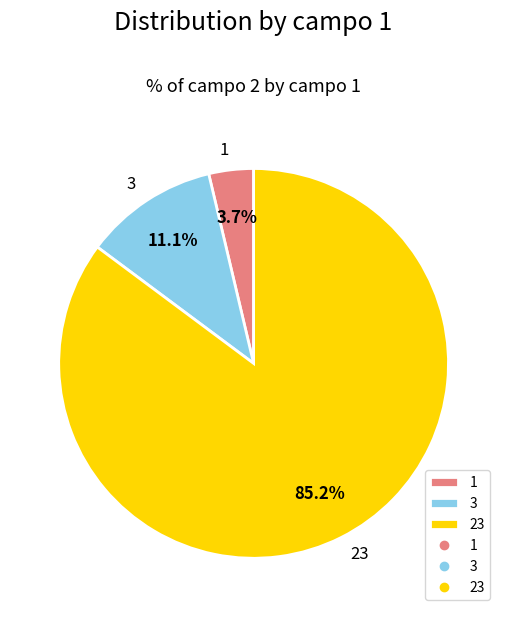

To the nearest percent, what percentage of the pie is 1?

4%